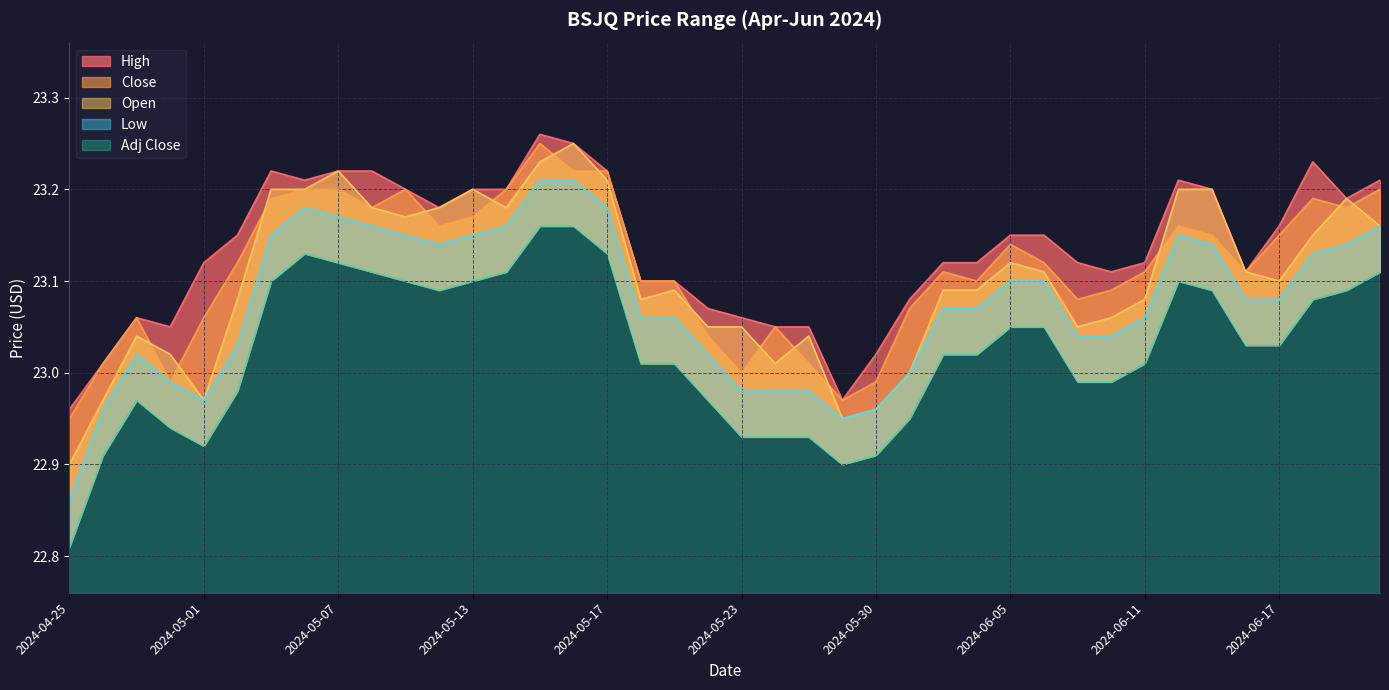

How many lines are shown in the chart?

5